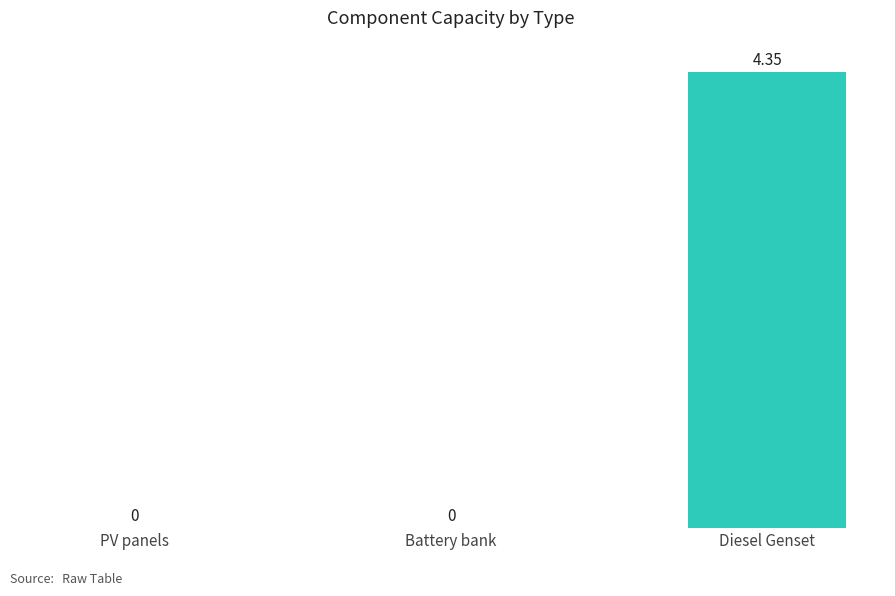

Which has a higher value, Battery bank or Diesel Genset?

Diesel Genset